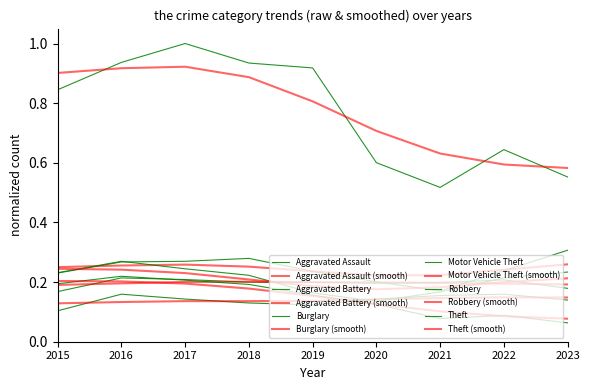

True or false: Theft and Aggravated Assault cross at least once.

False